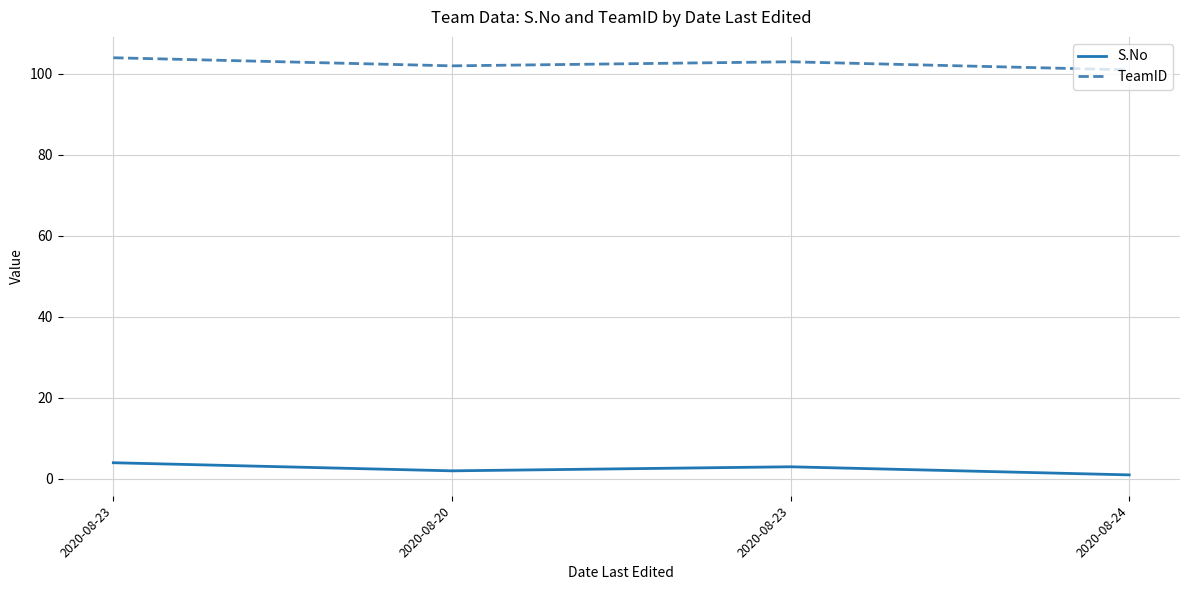

True or false: TeamID and S.No cross at least once.

False